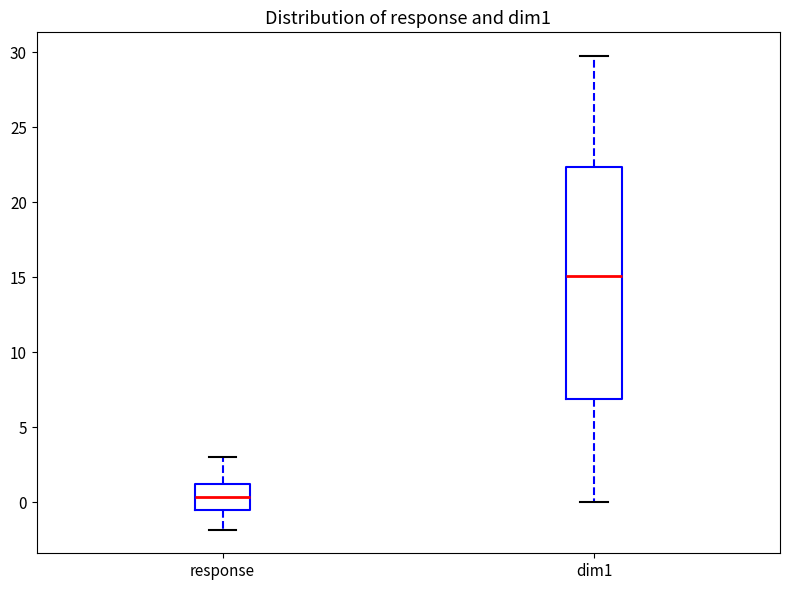

Which box's median line is the highest?

dim1